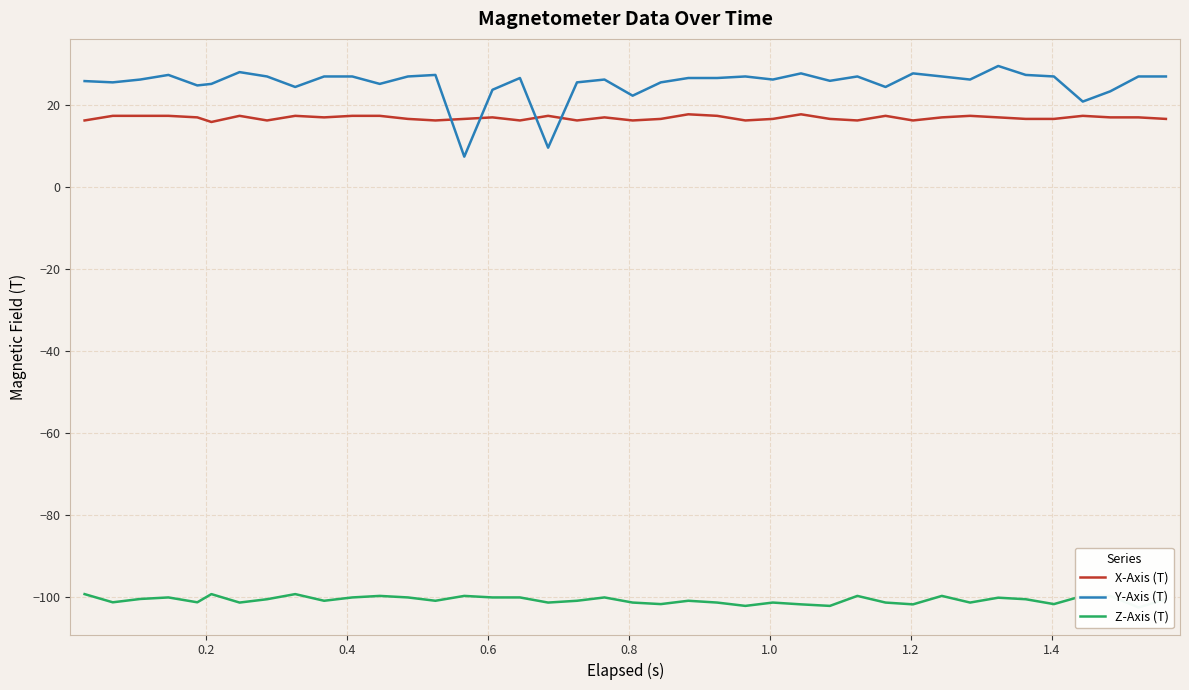

True or false: Z-Axis (T) and Y-Axis (T) cross at least once.

False